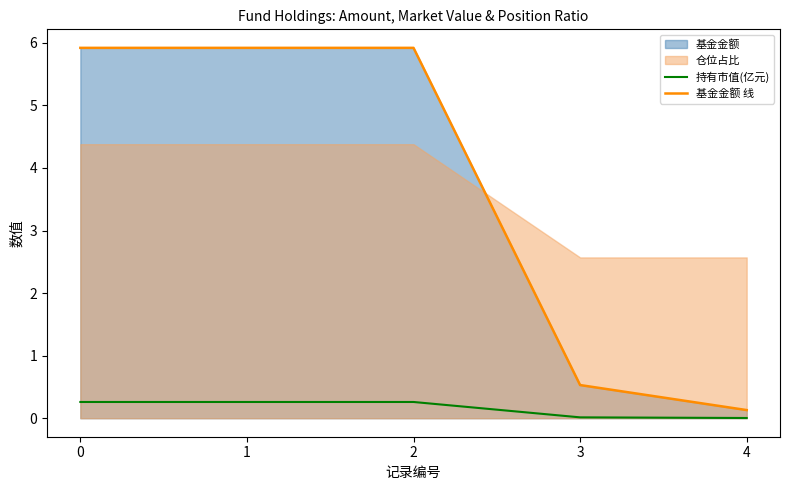

The 持有市值(亿元) series shows 0.3 at 1. True or false?

True